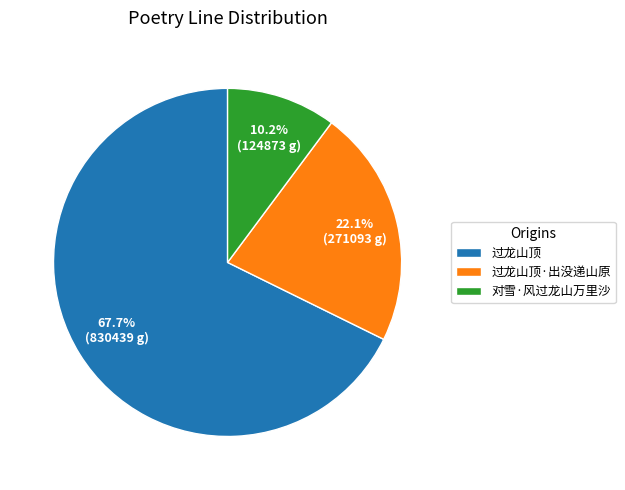

Does any single category account for the majority?

Yes